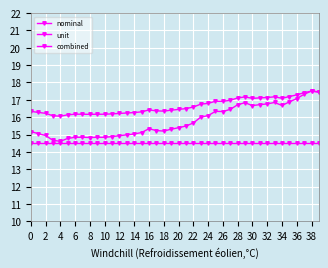

Count the number of categories in the chart.

40